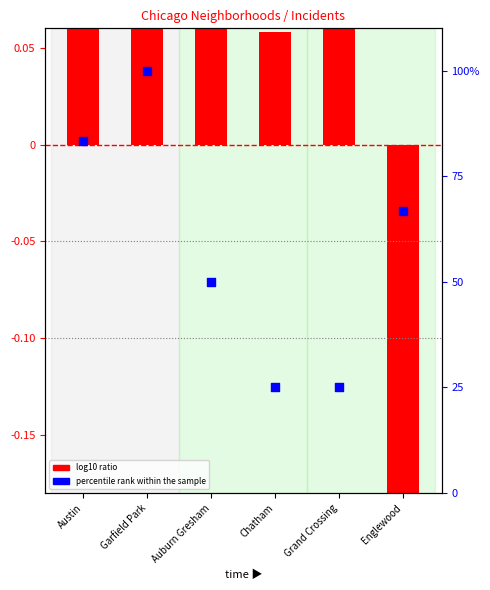

Which has a higher value, Grand Crossing or Auburn Gresham?

Auburn Gresham